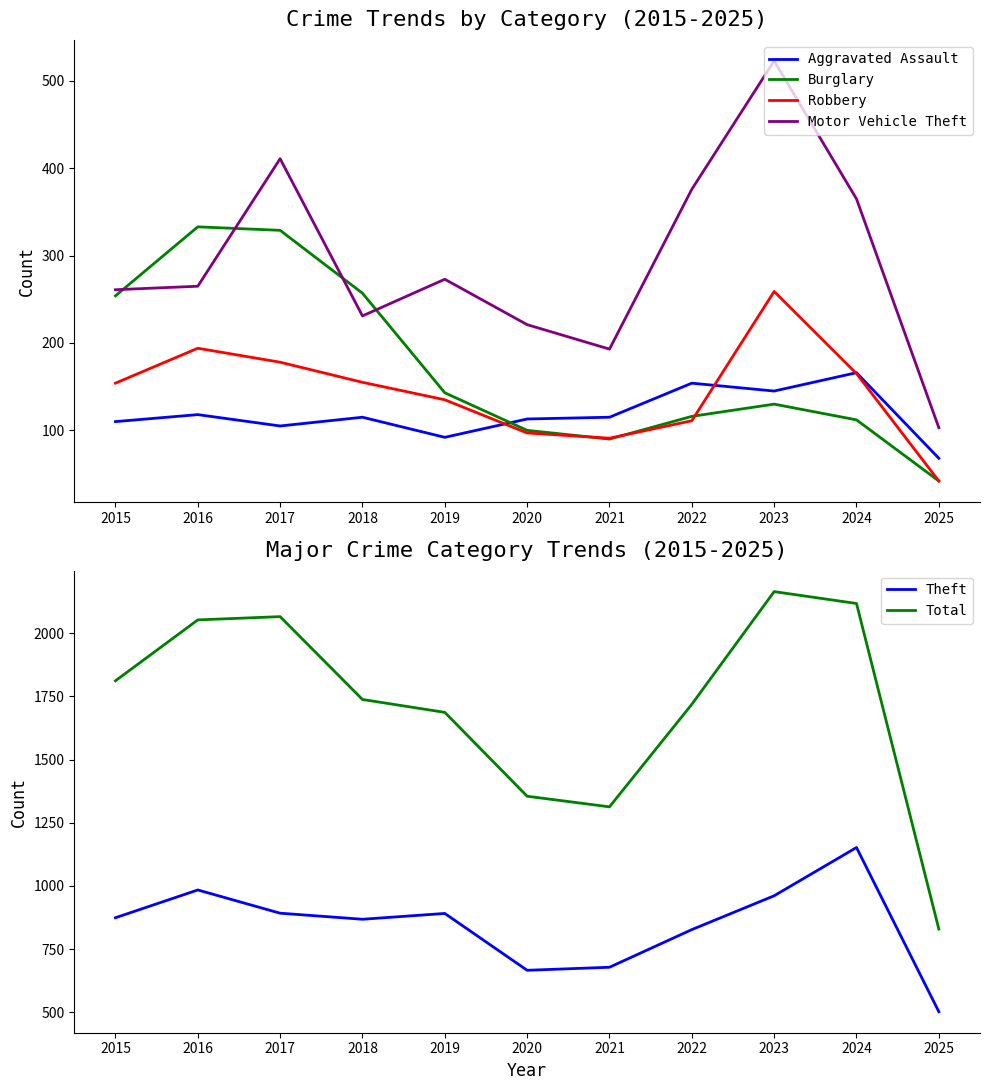

Which series has the largest range (max minus min)?

Total